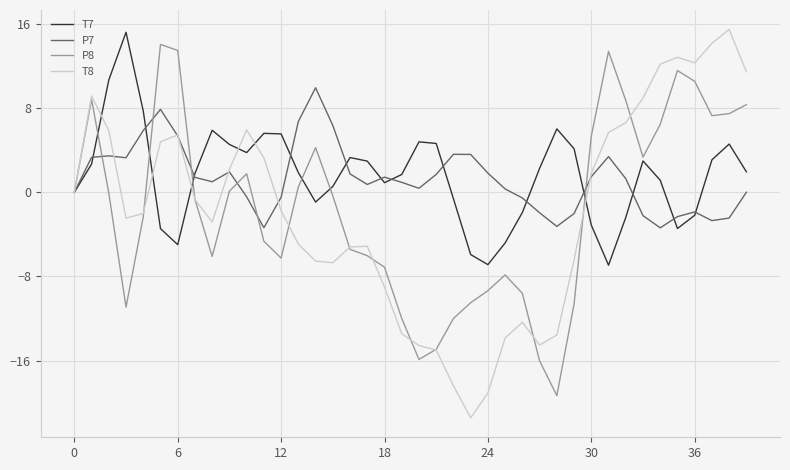

What is the difference between the maximum and minimum values in the T8 series?

36.9